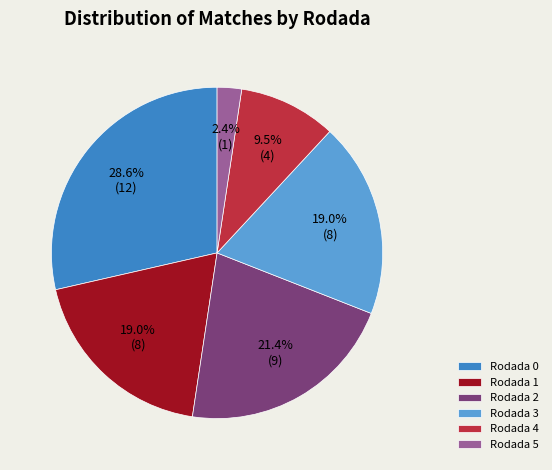

Count the number of slices in the pie.

6